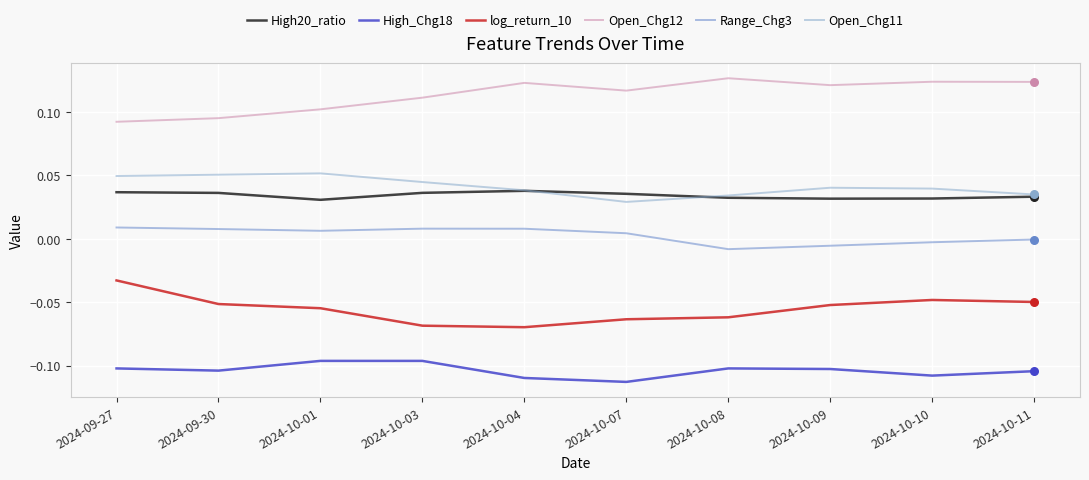

Rank the series at 2024-09-30 from highest to lowest value.

Open_Chg12, Open_Chg11, High20_ratio, Range_Chg3, log_return_10, High_Chg18